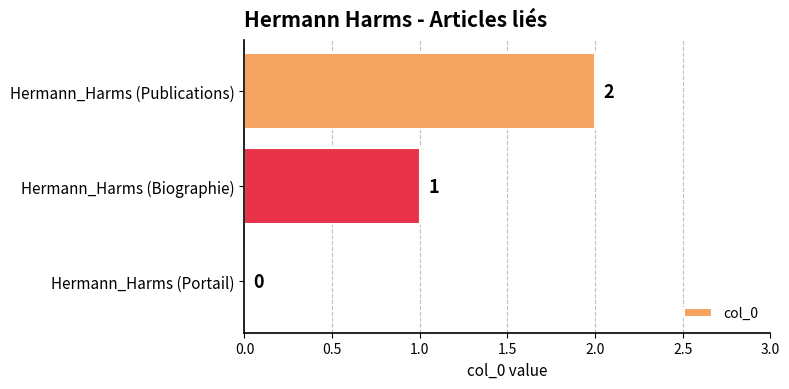

How many distinct data groups are displayed?

1